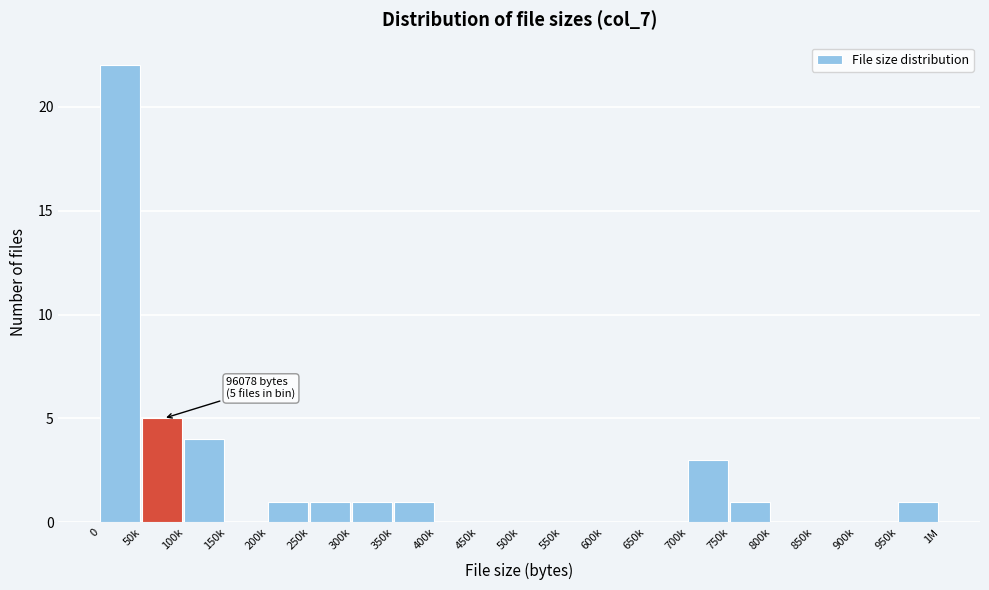

Reading left to right, list all the values displayed in this chart.

0=22	50k=5	100k=4	150k=0	200k=1	250k=1	300k=1	350k=1	400k=0	450k=0	500k=0	550k=0	600k=0	650k=0	700k=3	750k=1	800k=0	850k=0	900k=0	950k=1